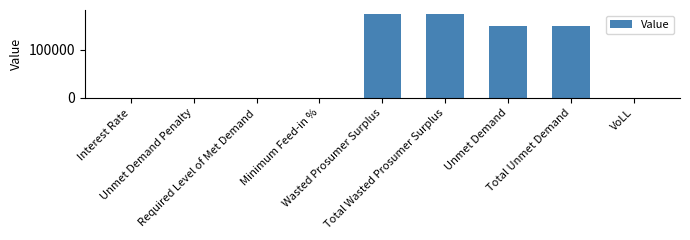

What is the greatest value displayed?

173398.7